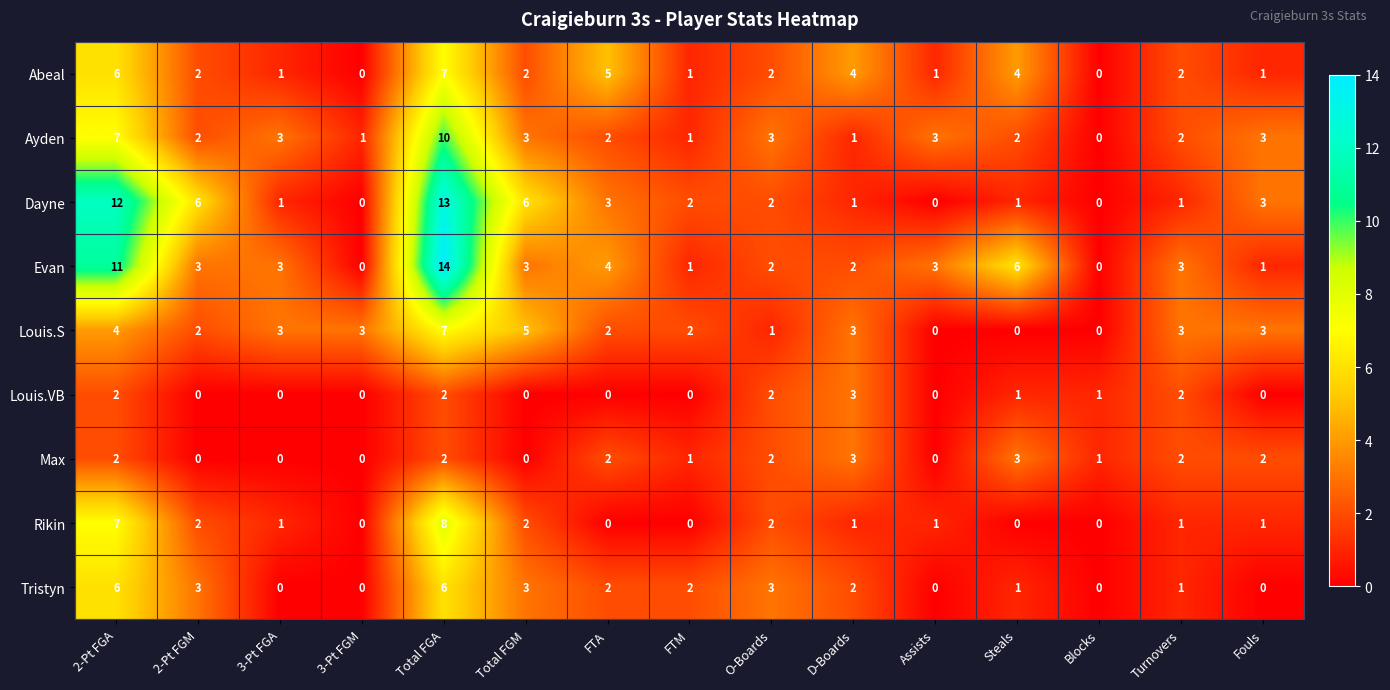

What is the sum of all Ayden values?

43